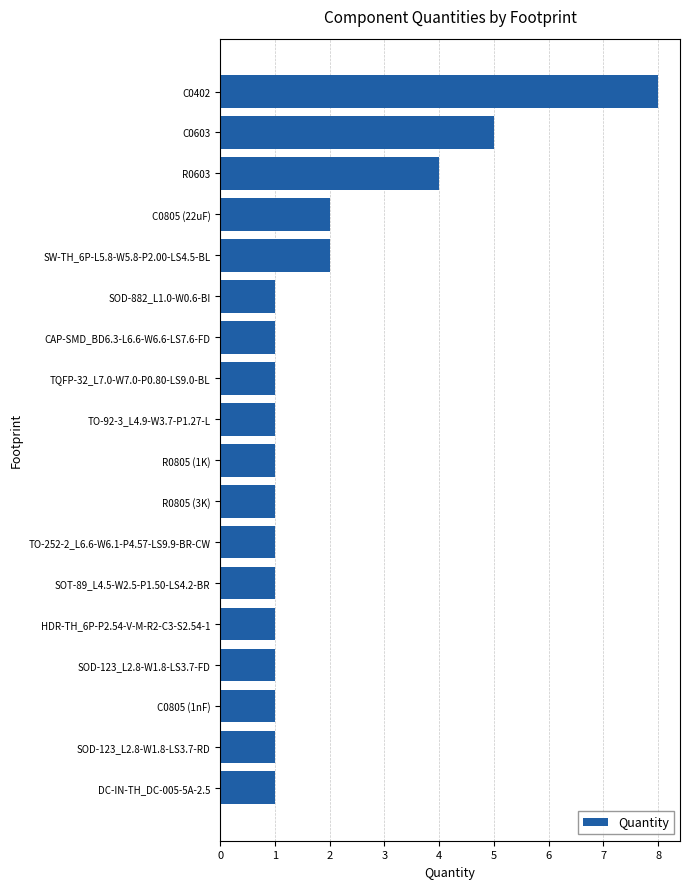

Where is the data nearest to the value 4?

R0603